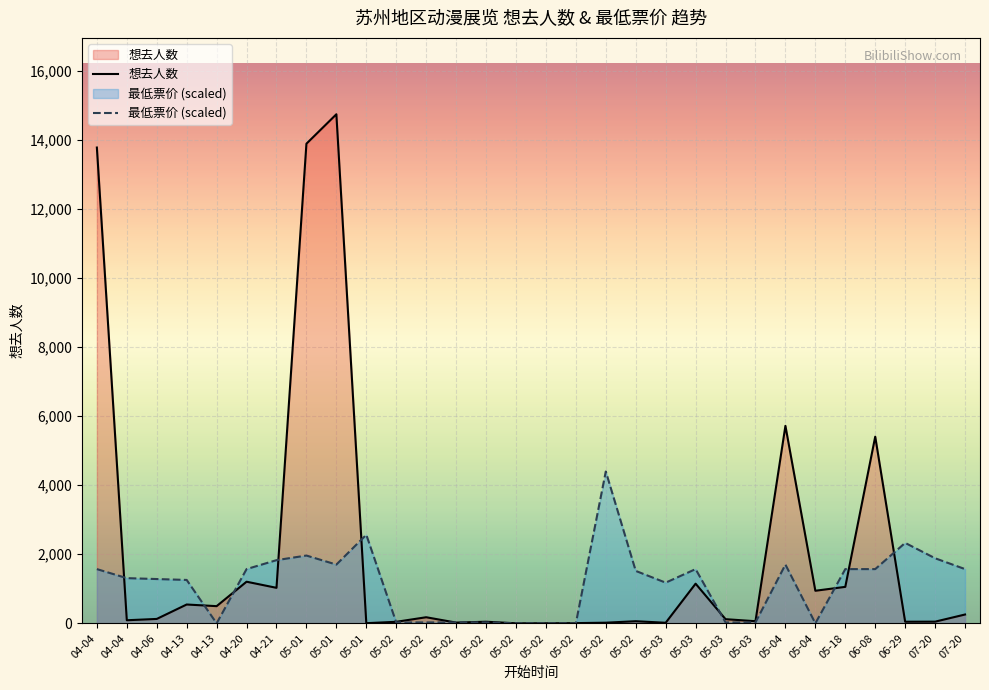

List the series in order of their peak value, highest first.

想去人数, 最低票价 (scaled)